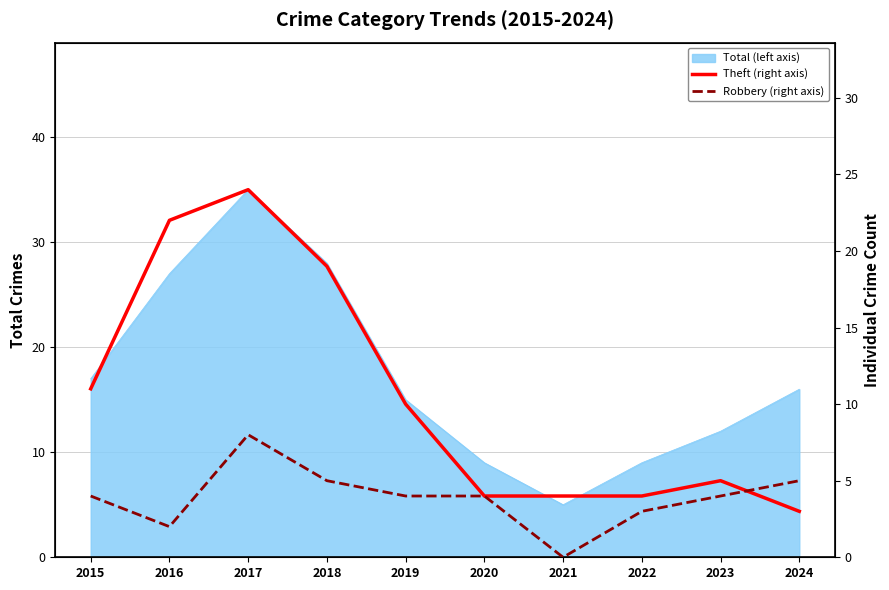

True or false: Theft (right axis) has a value of 4 at 2021.

True